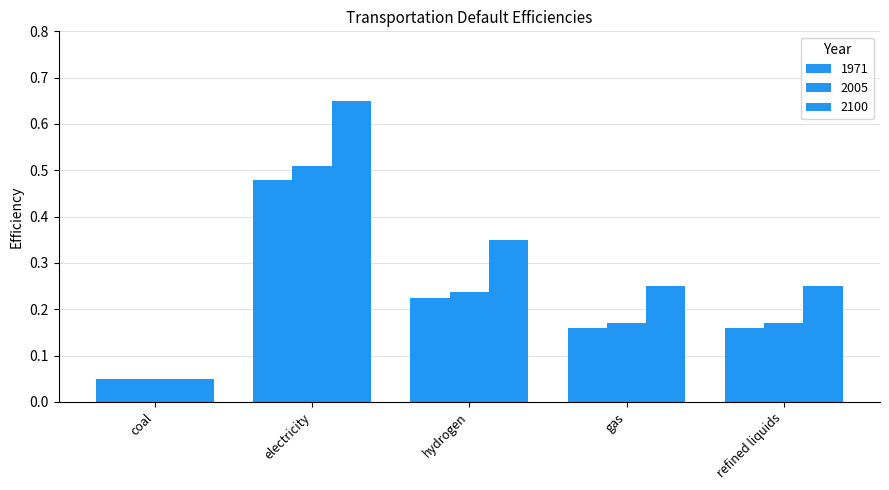

How many bars are there in total?

15